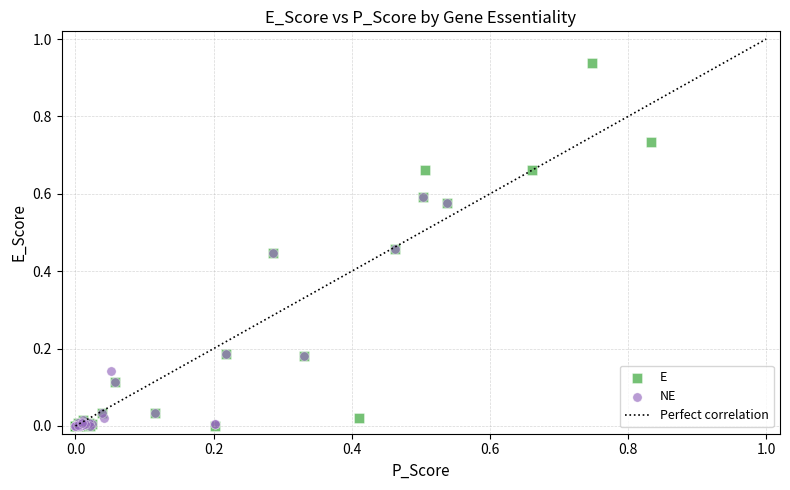

Which series contains the highest Y value?

E